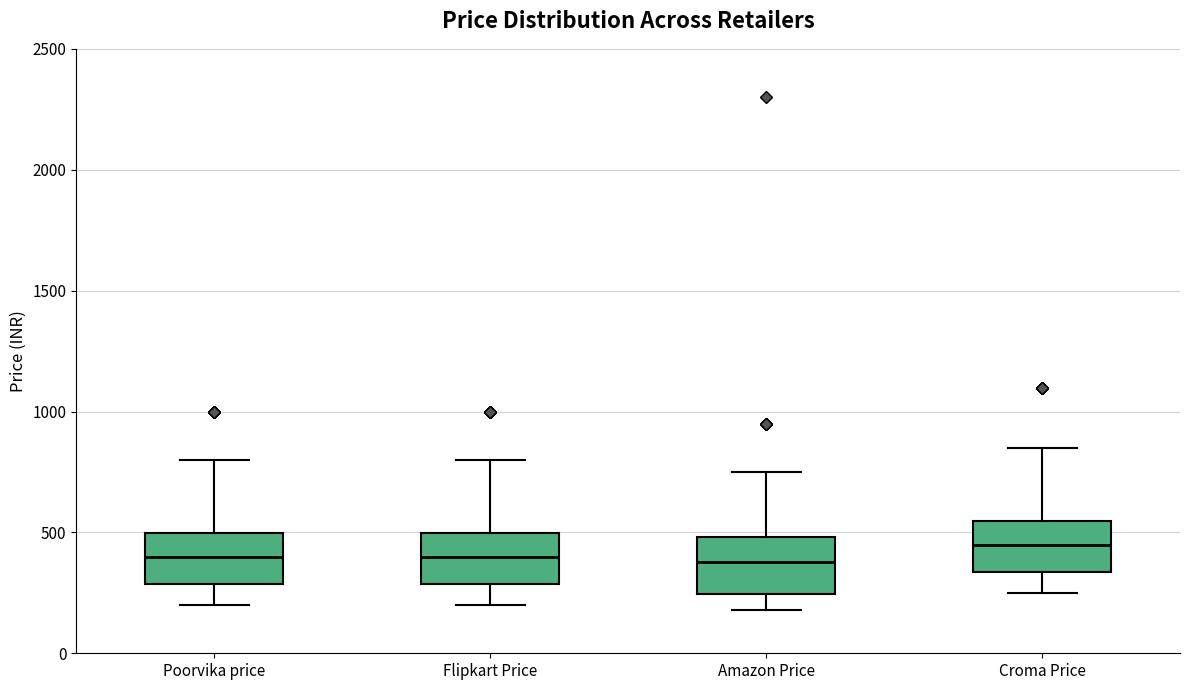

Reading left to right, transcribe this box plot: for each box, give where its median line is, the range the box spans, and where its two whiskers end, as read against the y-axis. The values are not printed on the chart, so give them approximately, as read against the axis.

Poorvika price: median 400, box 300 to 500, whiskers 200 to 800
Flipkart Price: median 400, box 300 to 500, whiskers 200 to 800
Amazon Price: median 400, box 250 to 500, whiskers 200 to 750
Croma Price: median 450, box 350 to 550, whiskers 250 to 850